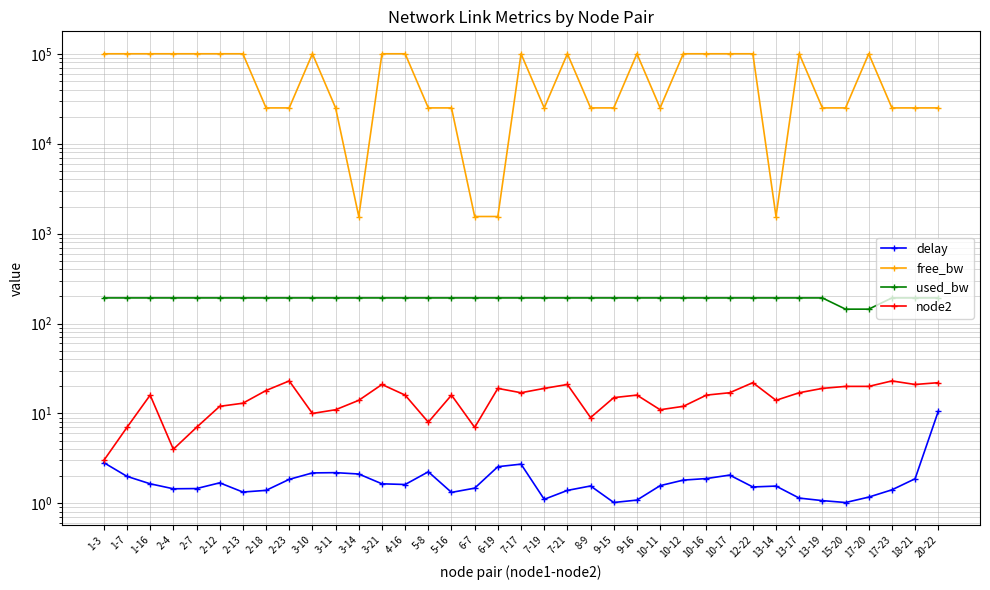

What is the average value of the delay series?

1.9